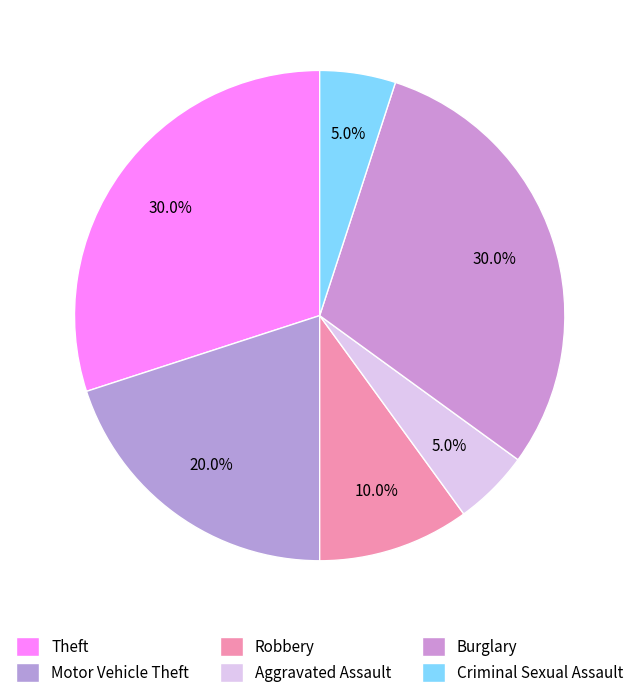

Count the number of slices in the pie.

6